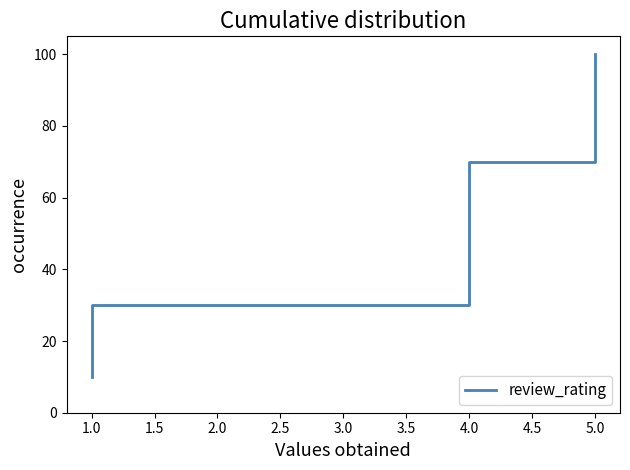

How many values are below 60?

5